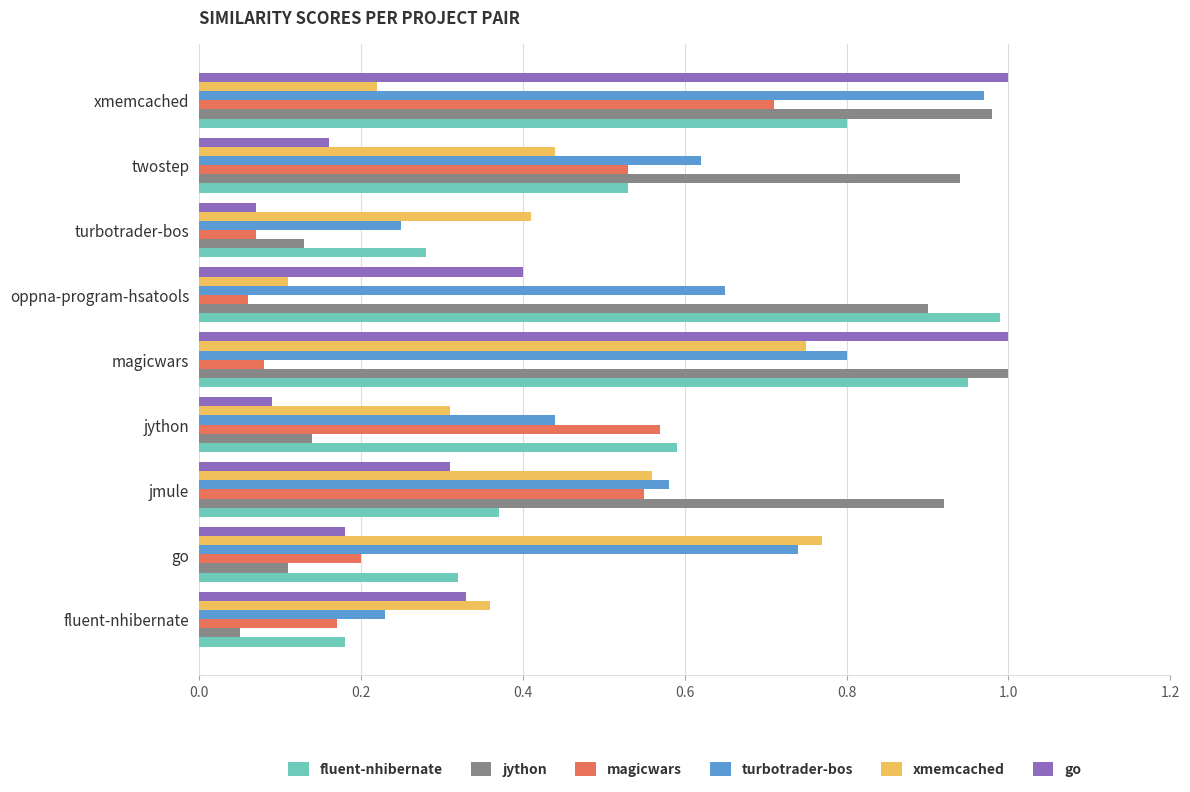

At how many categories does at least one series exceed 0?

9